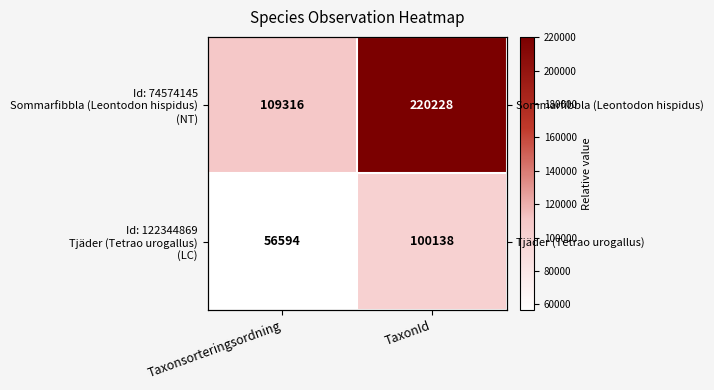

Between Taxonsorteringsordning and TaxonId, which series saw the biggest shift?

Id: 74574145 Sommarfibbla (Leontodon hispidus) (NT)